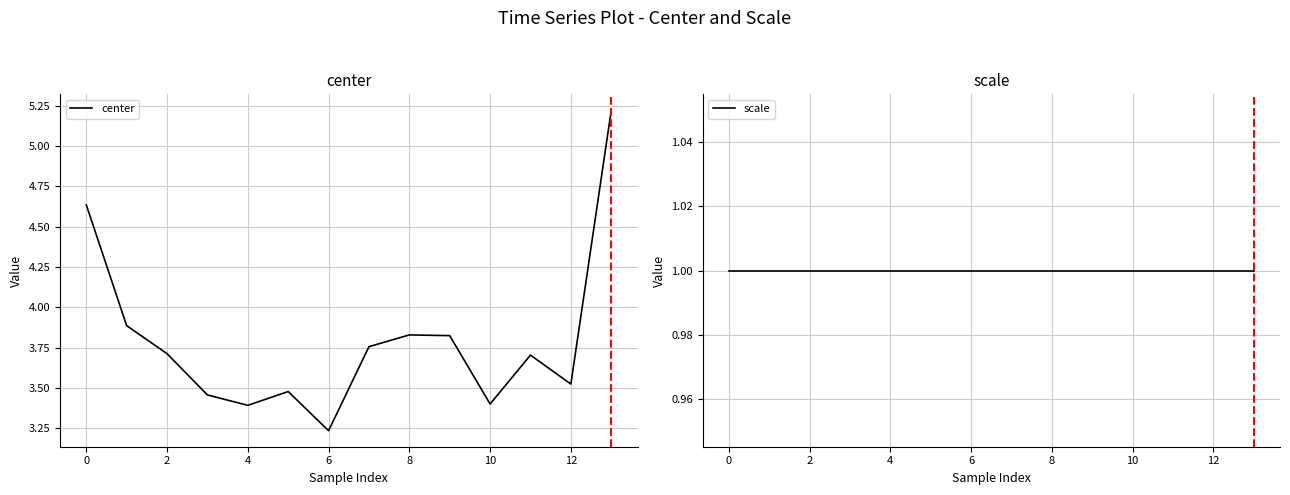

True or false: center has a value of 7.8 at 0.

False